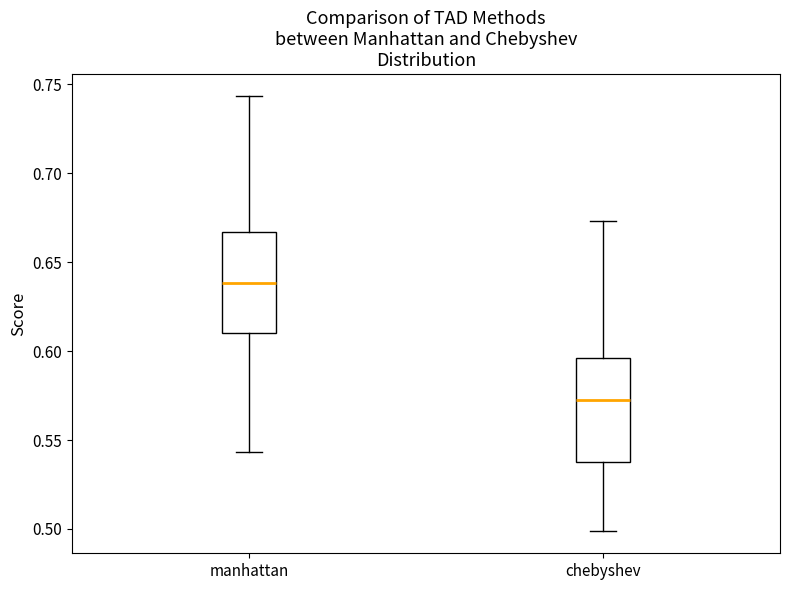

Where does the lower whisker of the box for manhattan end on the y-axis? The values are not printed on the chart, so give them approximately, as read against the axis.

0.545